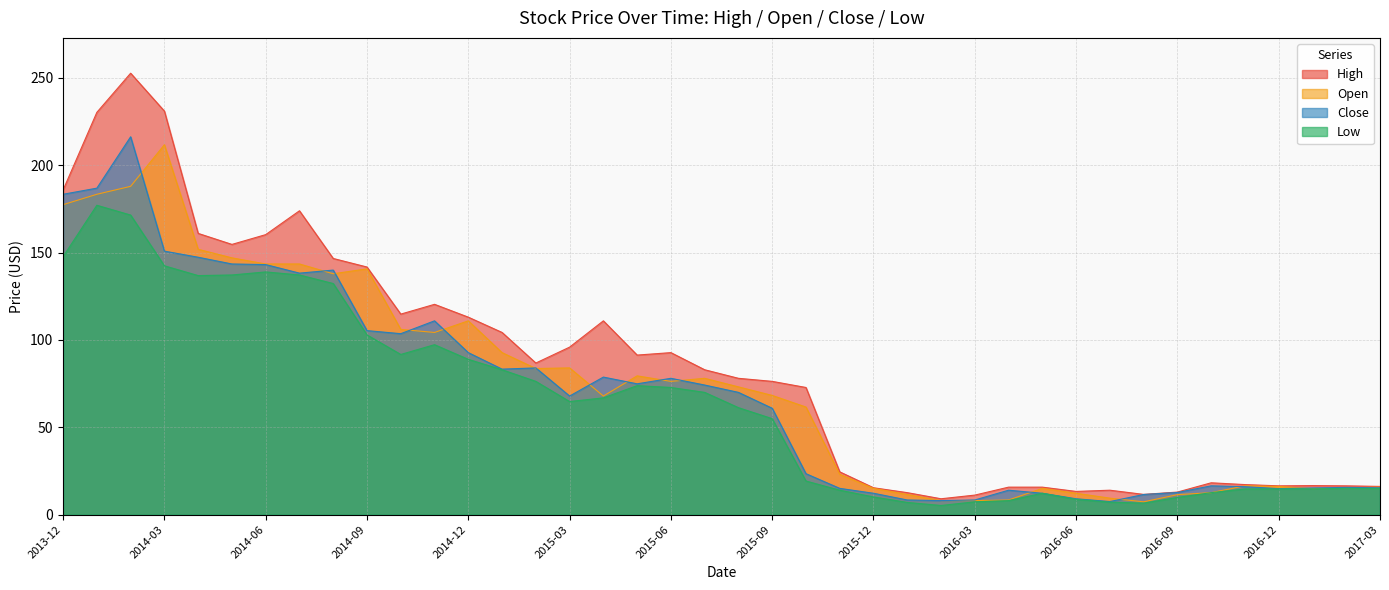

True or false: High and Open intersect in this chart.

False